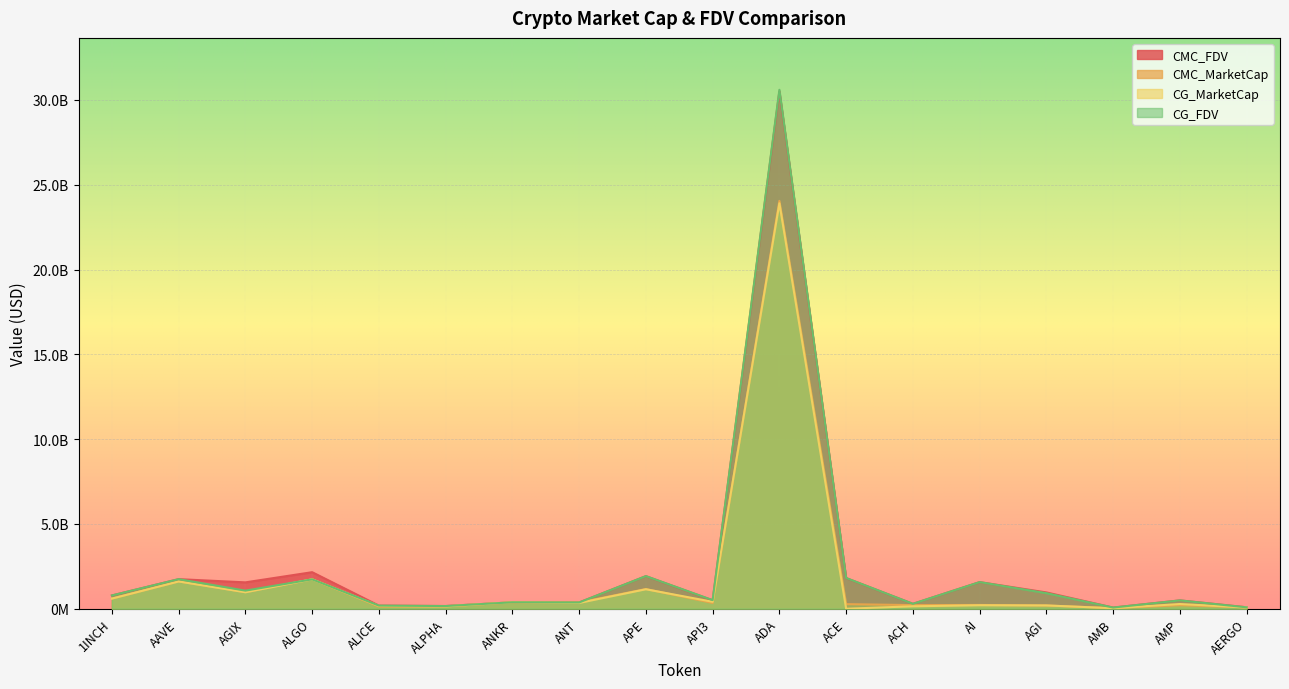

At which category is the sum across all series the highest?

ADA